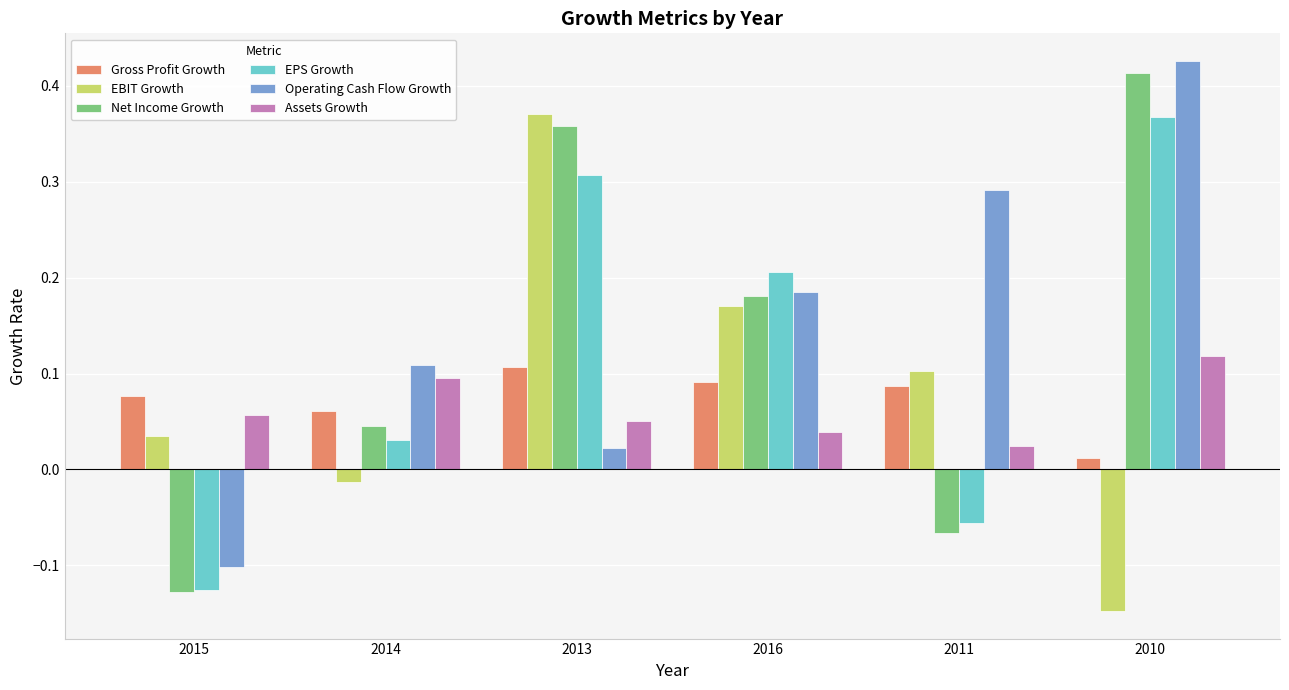

Between 2013 and 2011, which series saw the biggest shift?

Net Income Growth